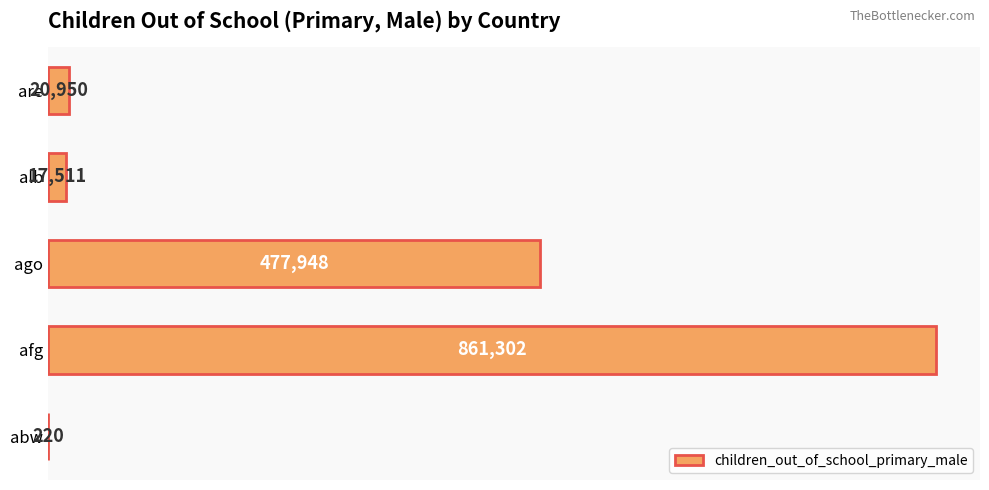

Reading bottom to top, what are all the values shown in this chart?

abw=220	afg=861302	ago=477948	alb=17511	are=20950